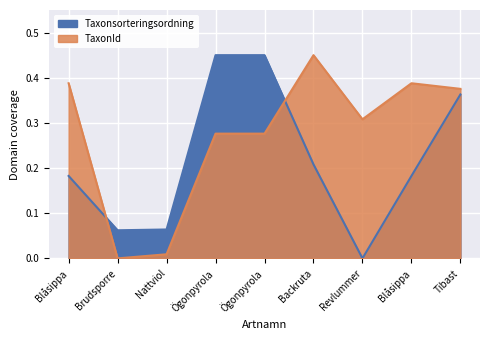

How many distinct data groups are displayed?

2